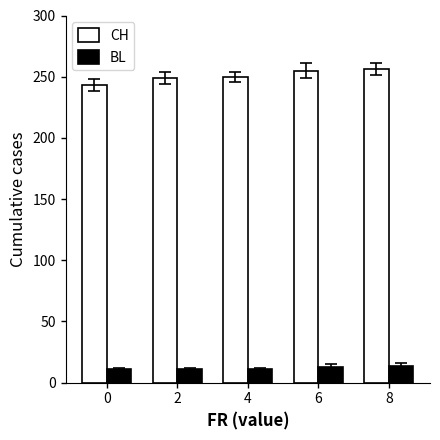

Count the number of categories in the chart.

5